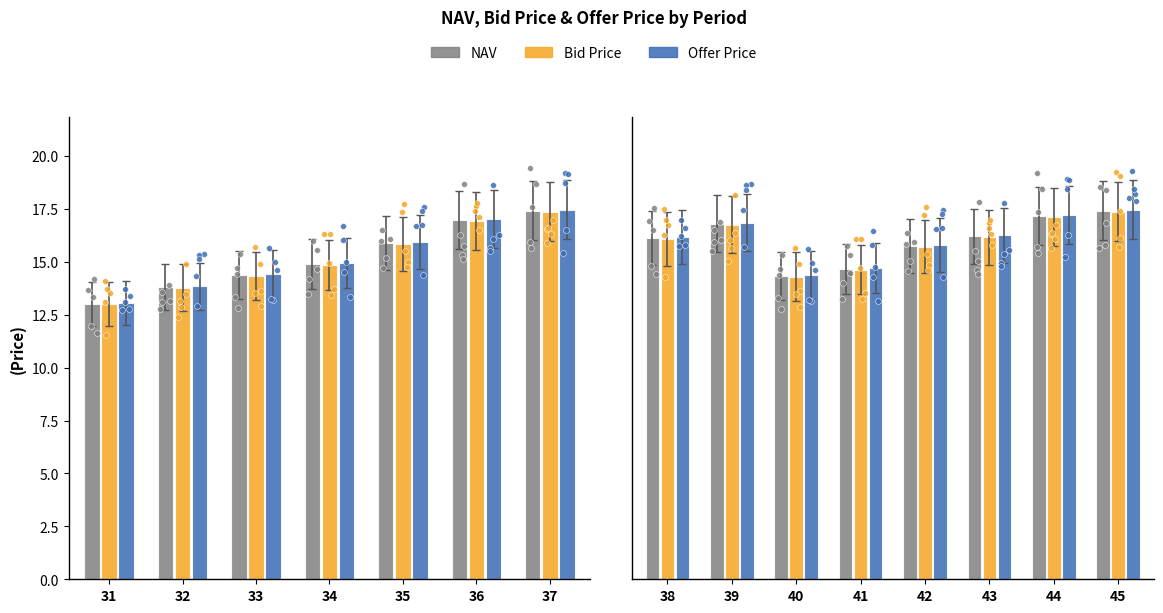

Which series reaches the minimum Y coordinate?

Bid Price